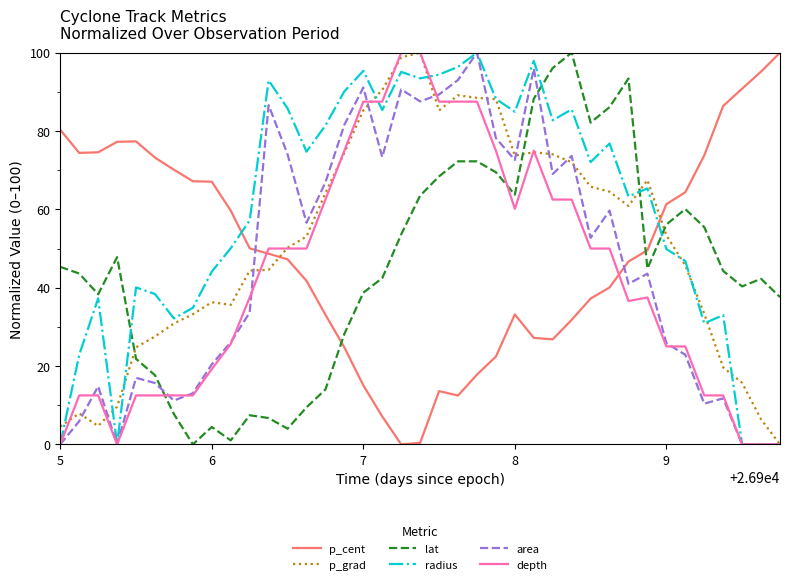

Which series has the largest total across all categories?

radius